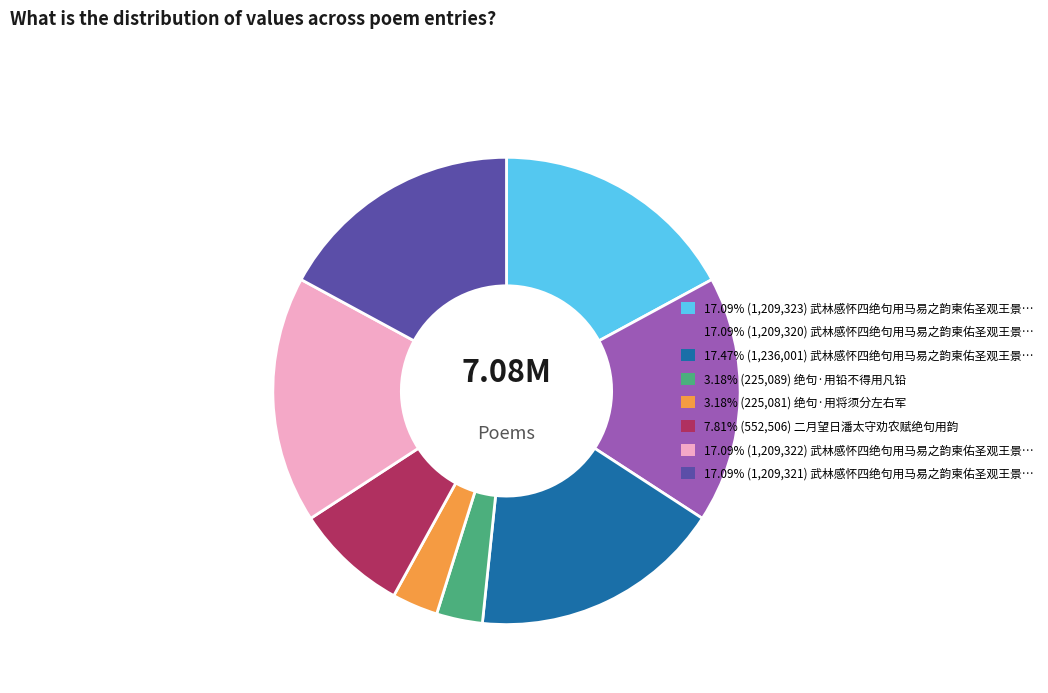

Is there a majority slice in this chart?

No